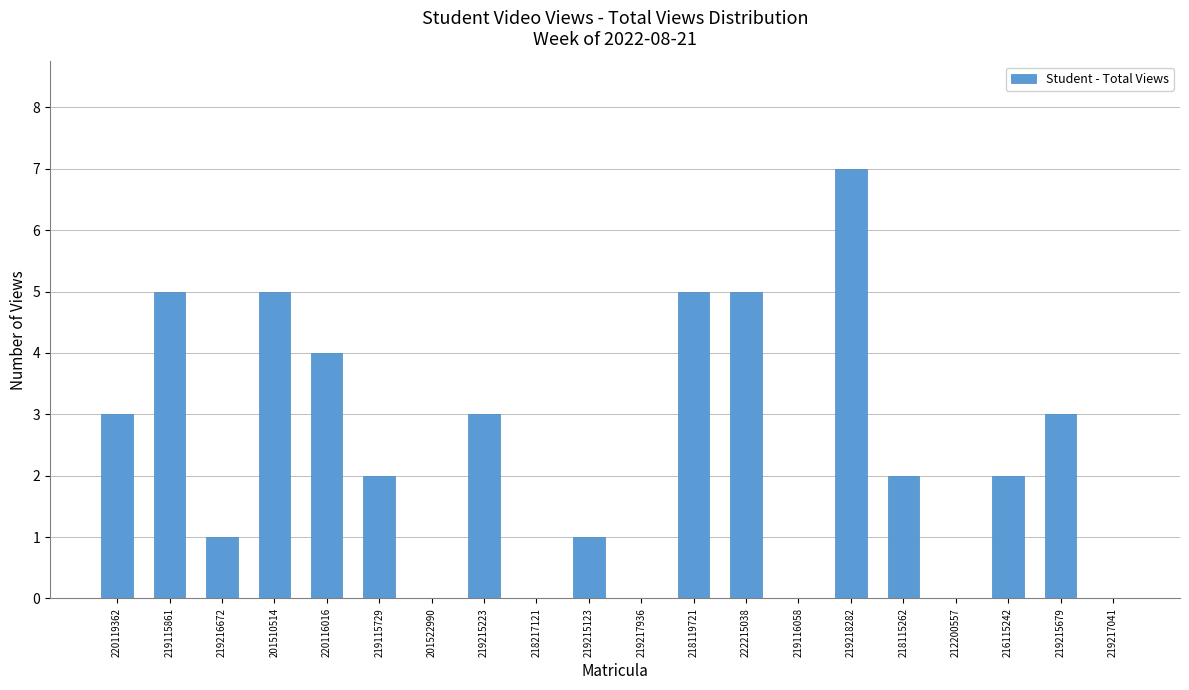

Reading left to right, extract all data points from this chart.

220119362=3	219115861=5	219216672=1	201510514=5	220116016=4	219115729=2	201522990=0	219215223=3	218217121=0	219215123=1	219217936=0	218119721=5	222215038=5	219116058=0	219218282=7	218115262=2	212200557=0	216115242=2	219215679=3	219217041=0